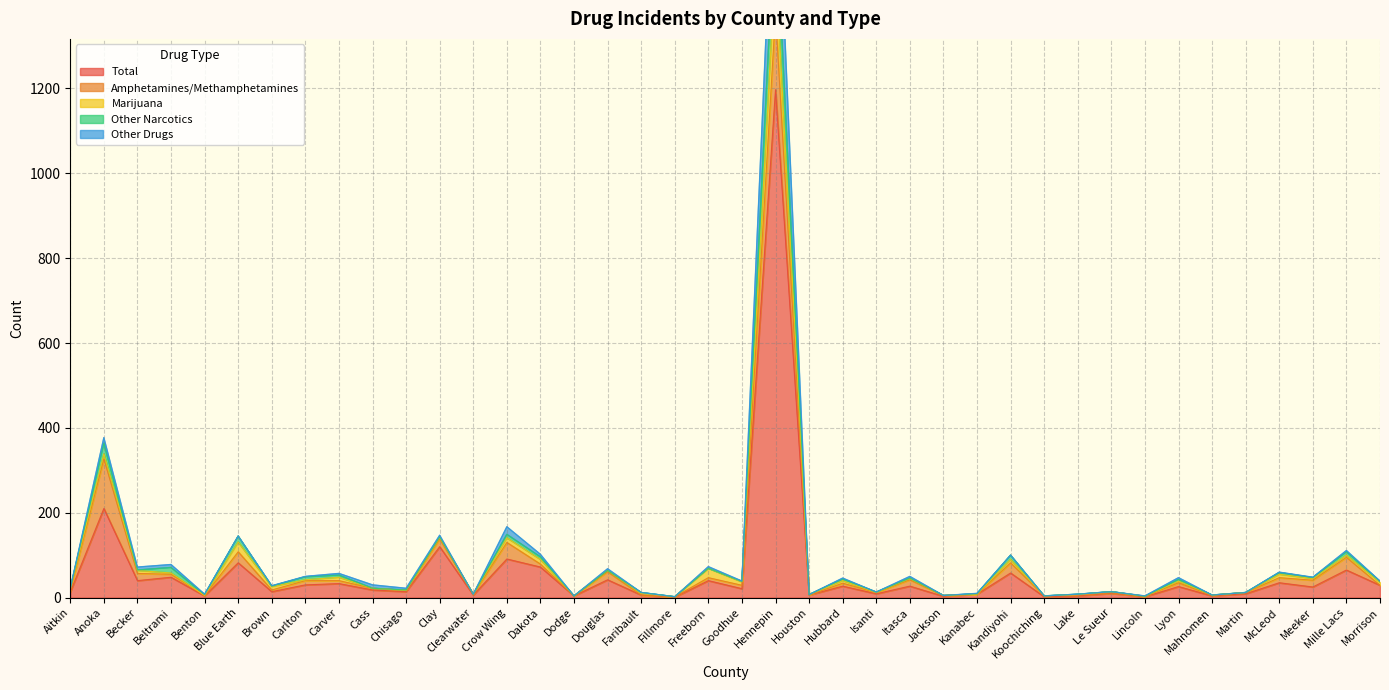

In Other Drugs, how many points are higher than both neighbors (excluding endpoints)?

16